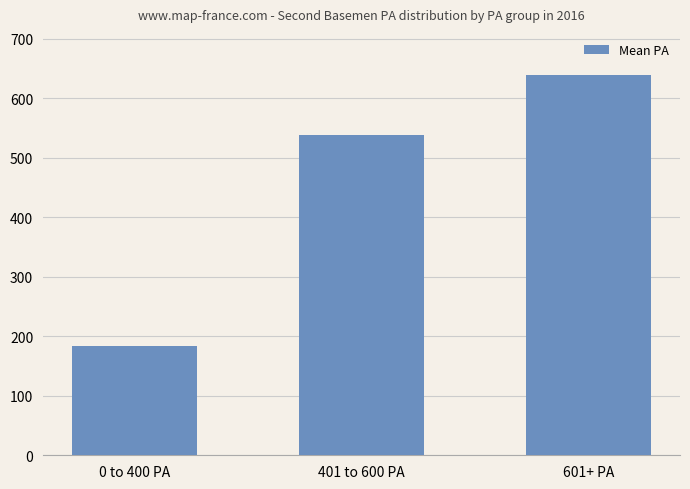

Approximately how many times larger is the value at 401 to 600 PA compared to 0 to 400 PA?

2.9